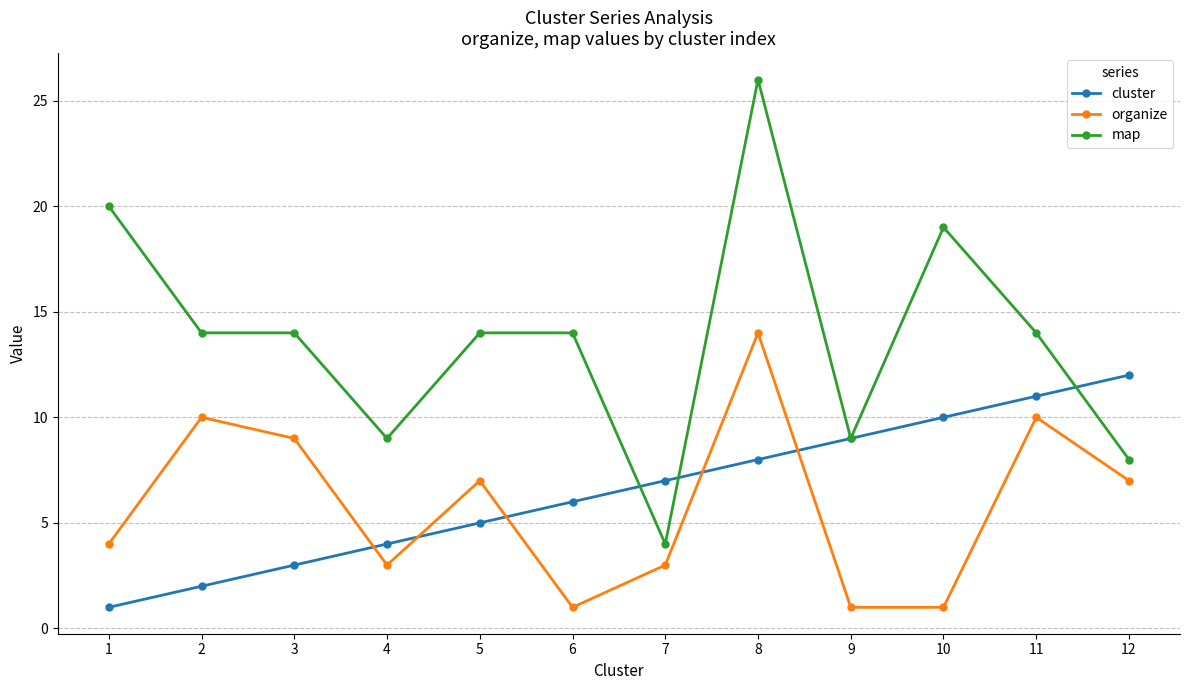

Rank the series at 10 from highest to lowest value.

map, cluster, organize